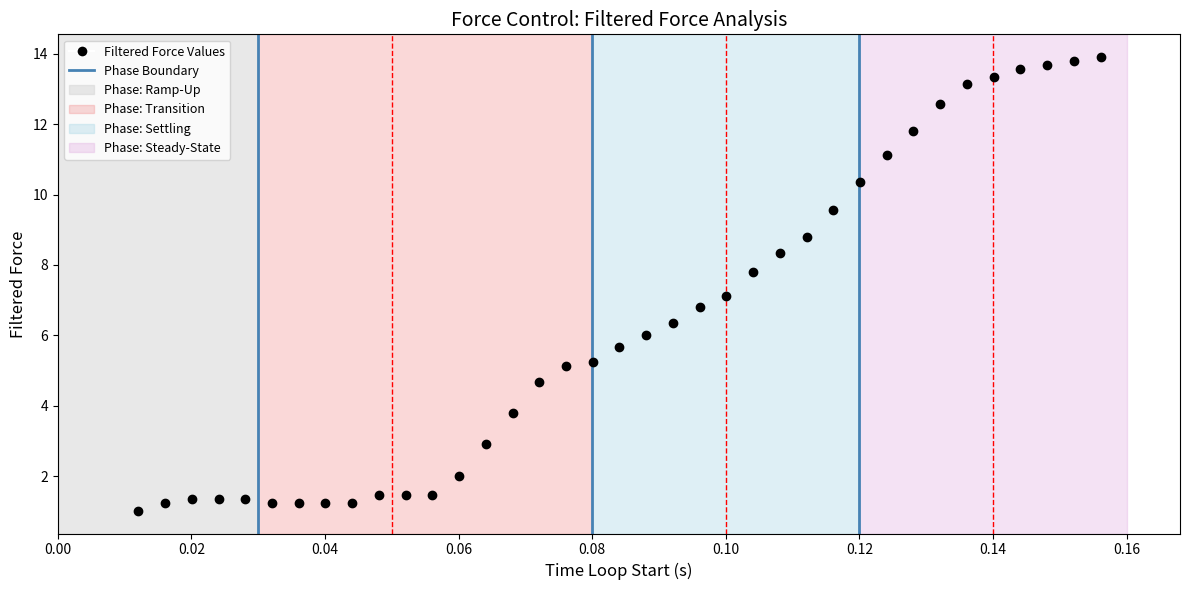

What is the range of Y values (max minus min)?

12.9